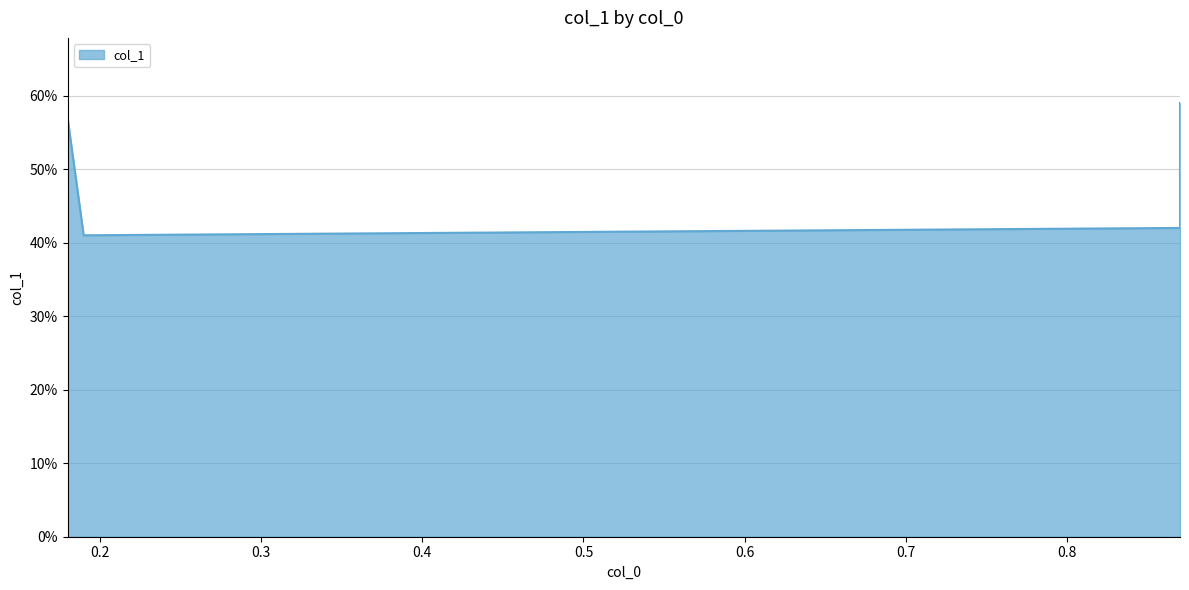

How many lines are shown in the chart?

1